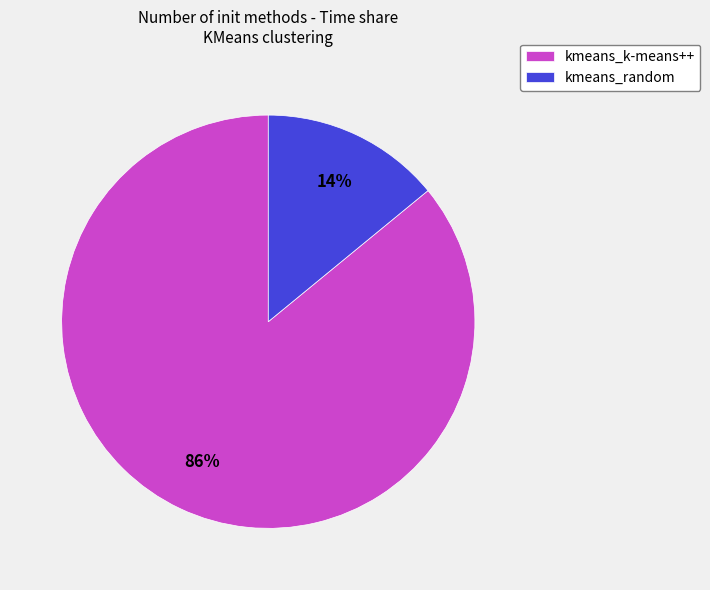

Do kmeans_k-means++ and kmeans_random together represent more than half of the pie?

Yes